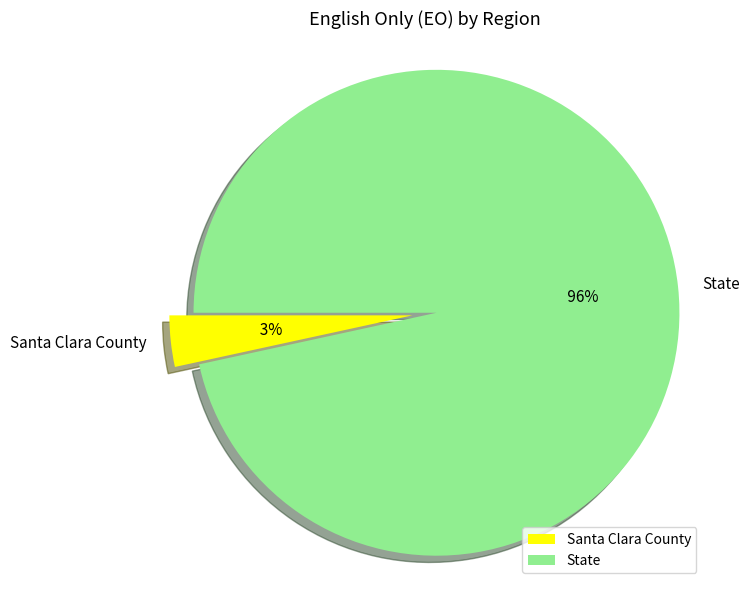

Is there a majority slice in this chart?

Yes